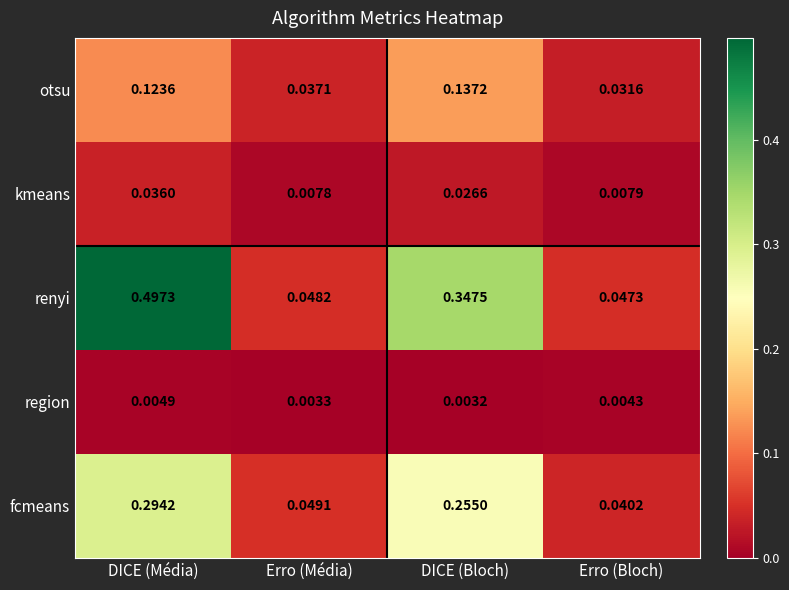

Which series has the widest spread of values?

renyi